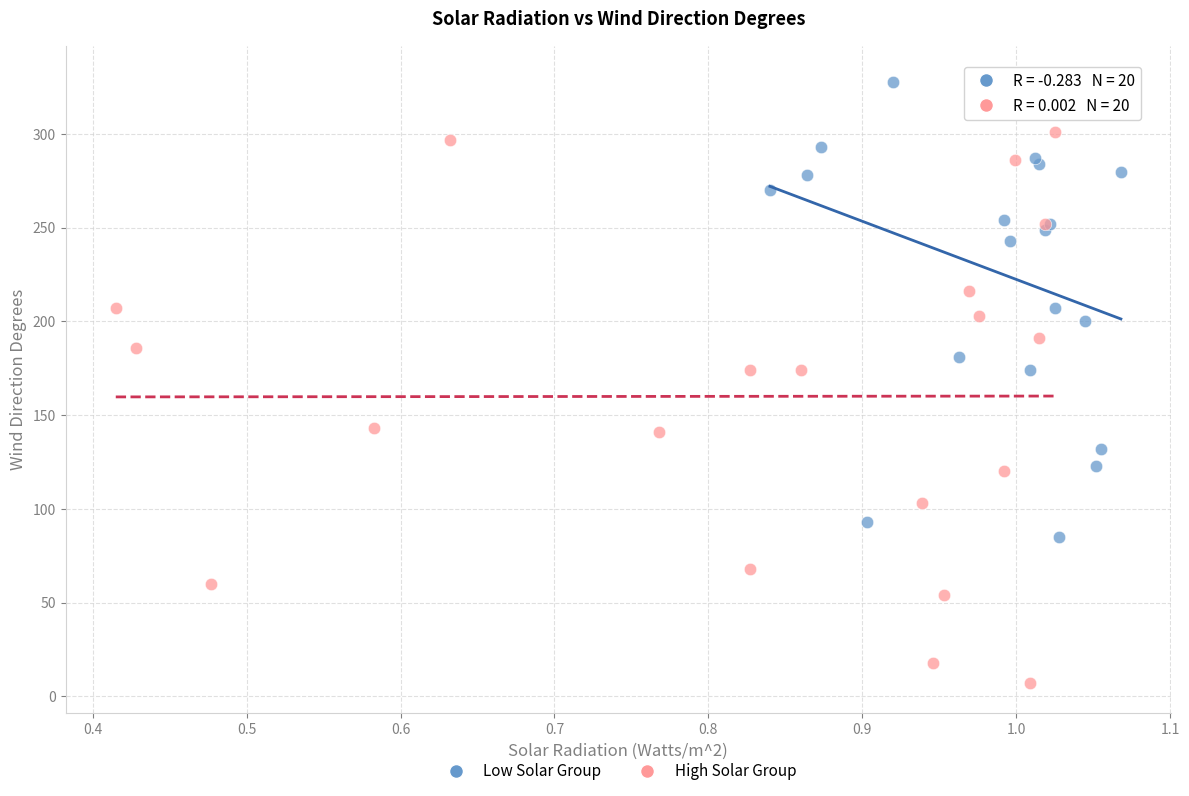

Which series has the widest spread of Y values?

High Solar Group